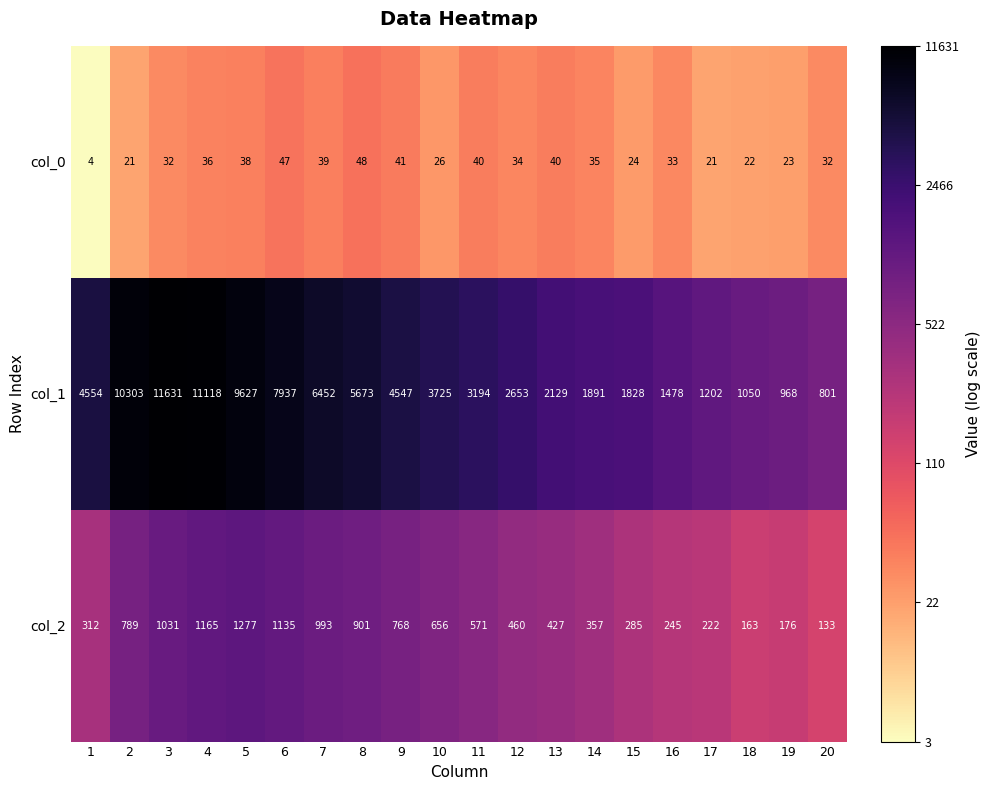

Which series changed the most between 7 and 9?

col_1